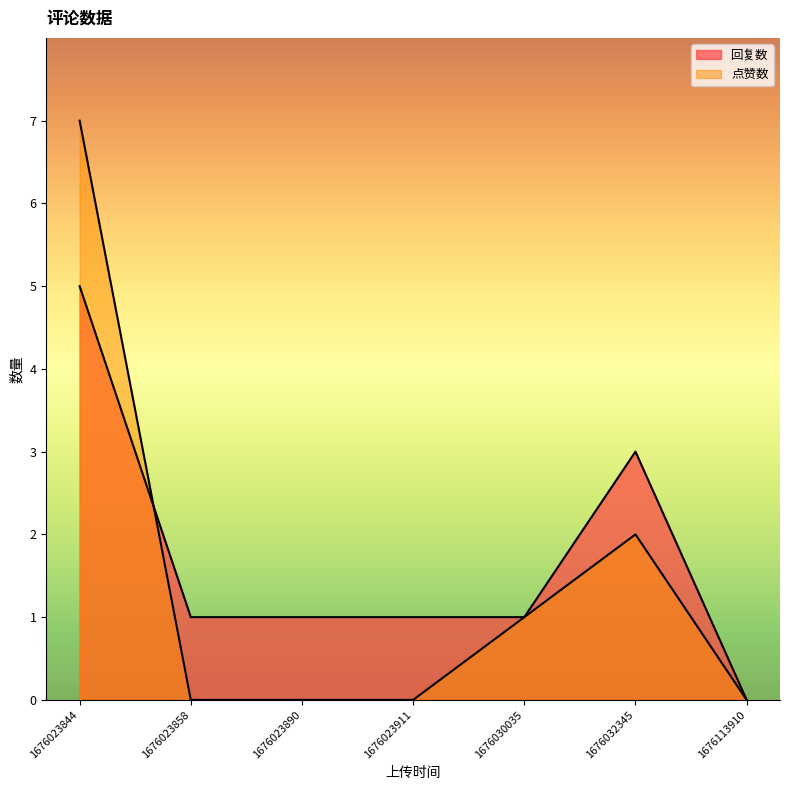

Which category has the lowest value across all series?

1676113910